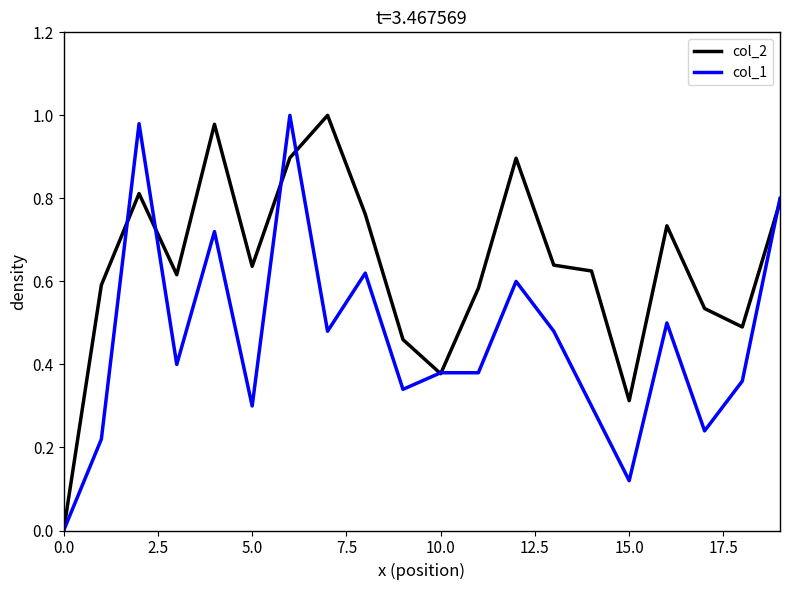

Which series has the largest total across all categories?

col_2